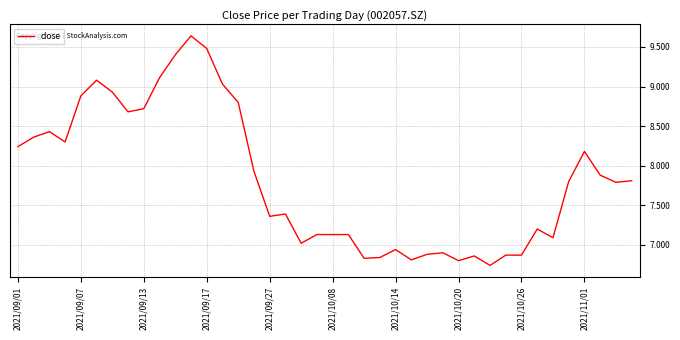

How many values exceed 7?

29